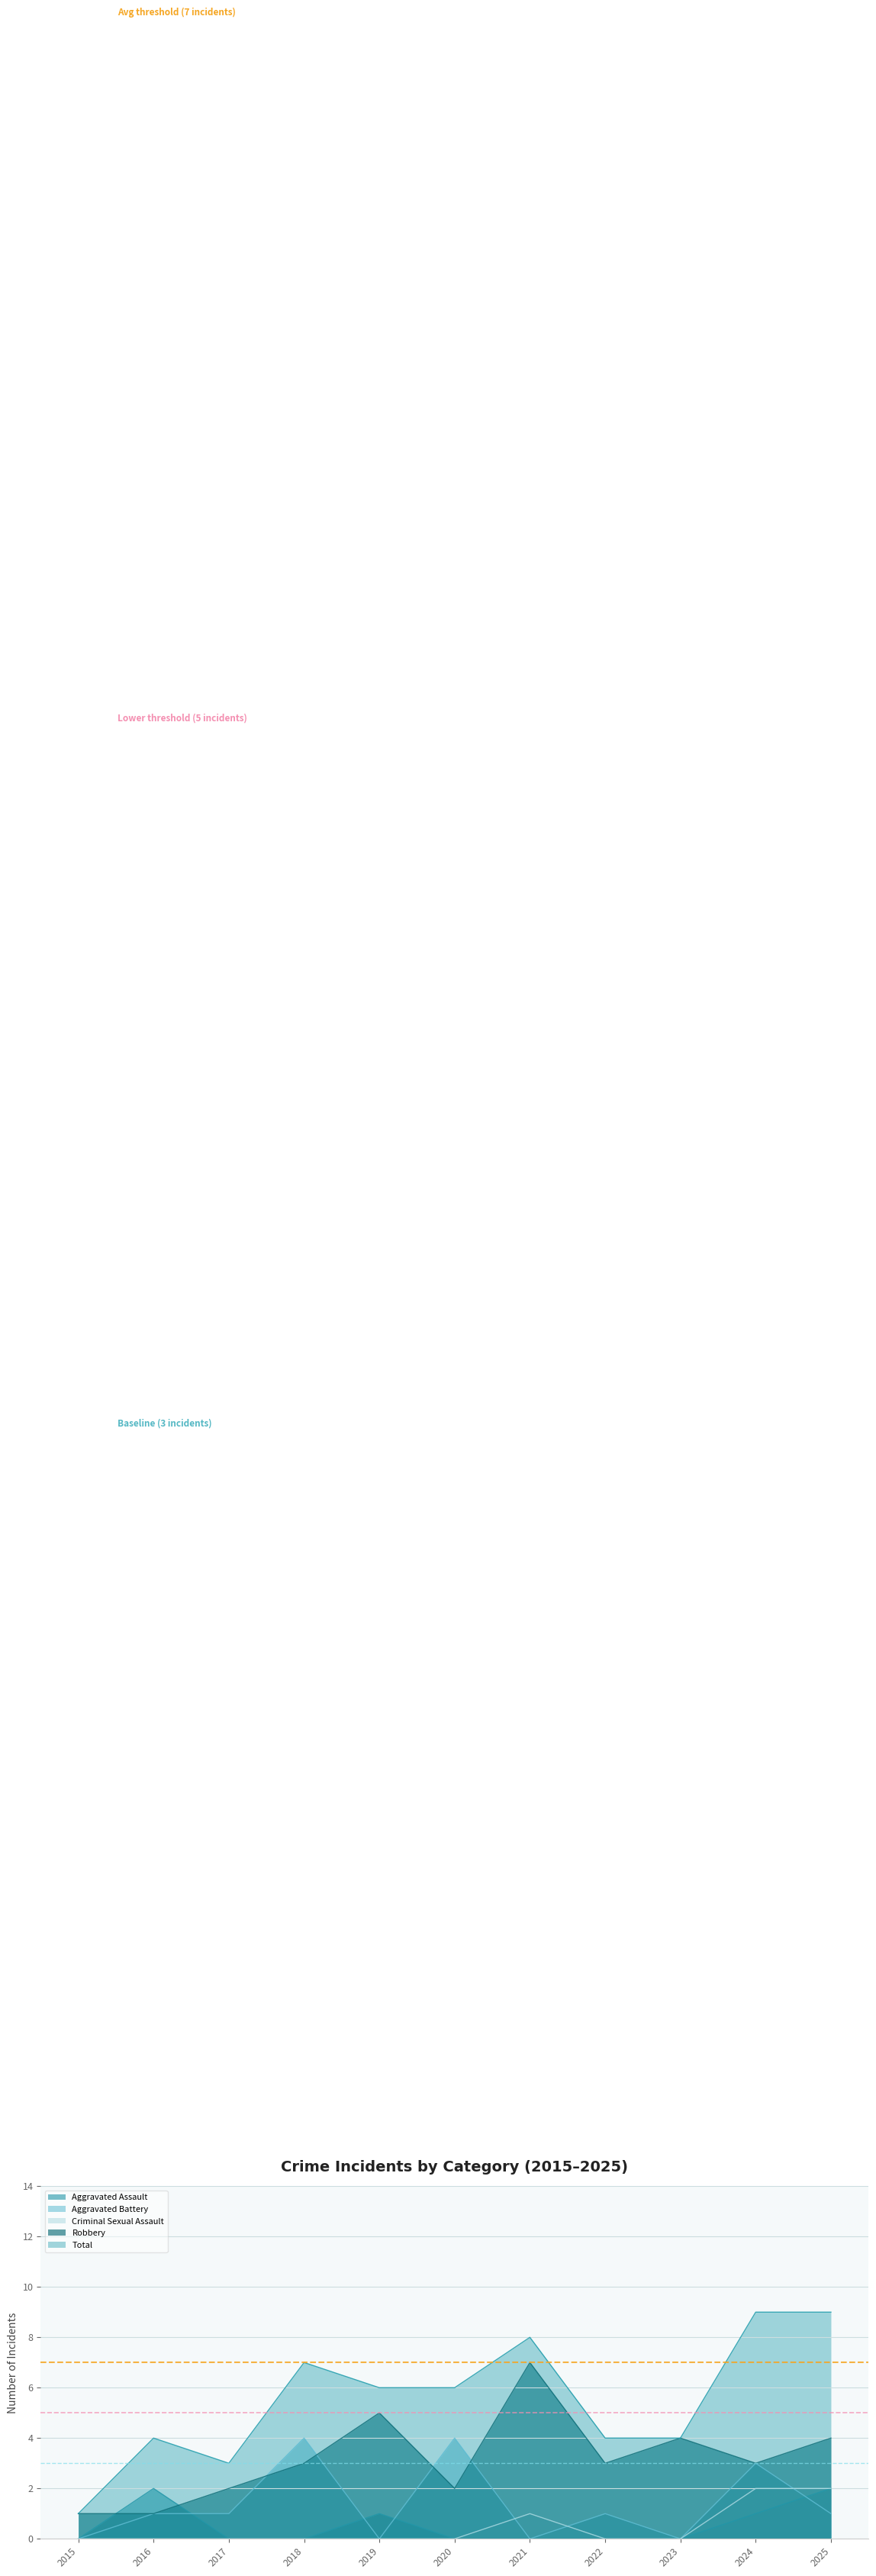

True or false: Criminal Sexual Assault and Total intersect in this chart.

False